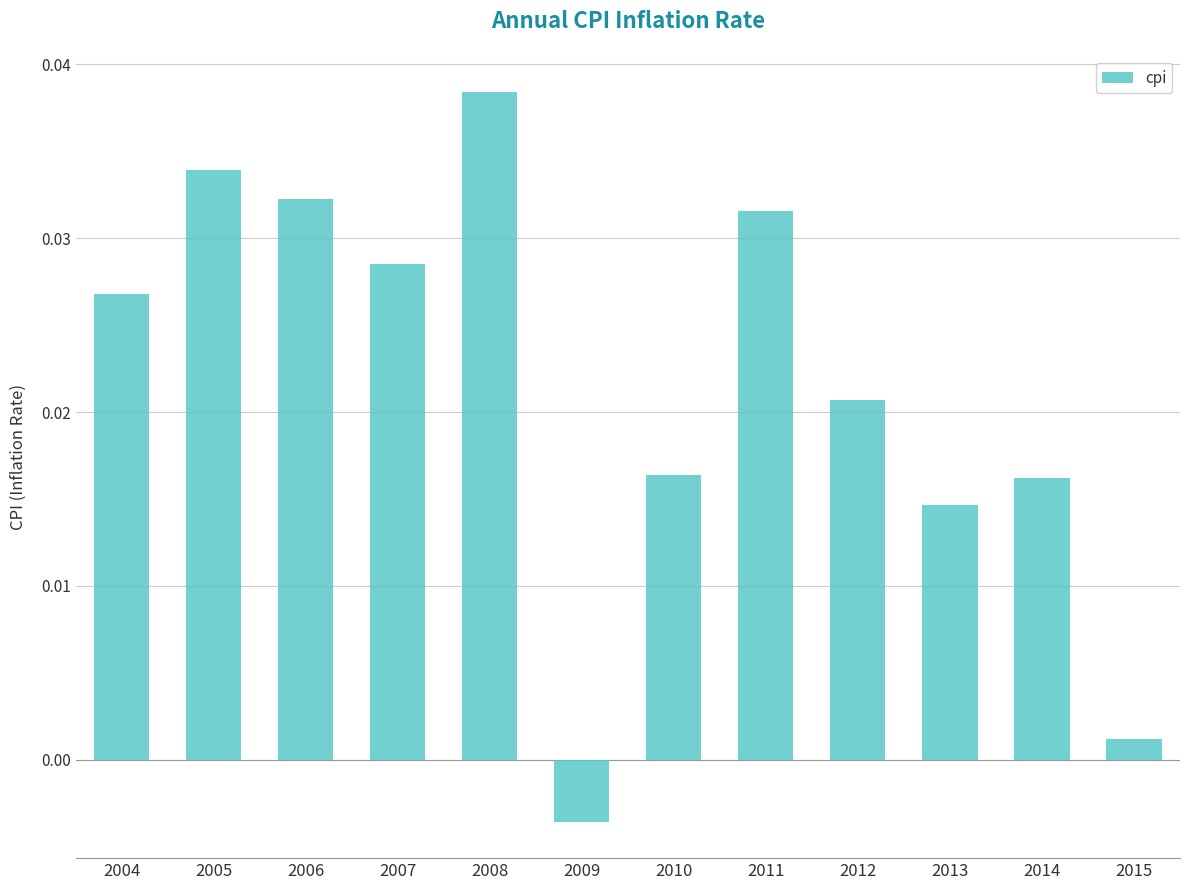

What is the sum of all values?

0.3